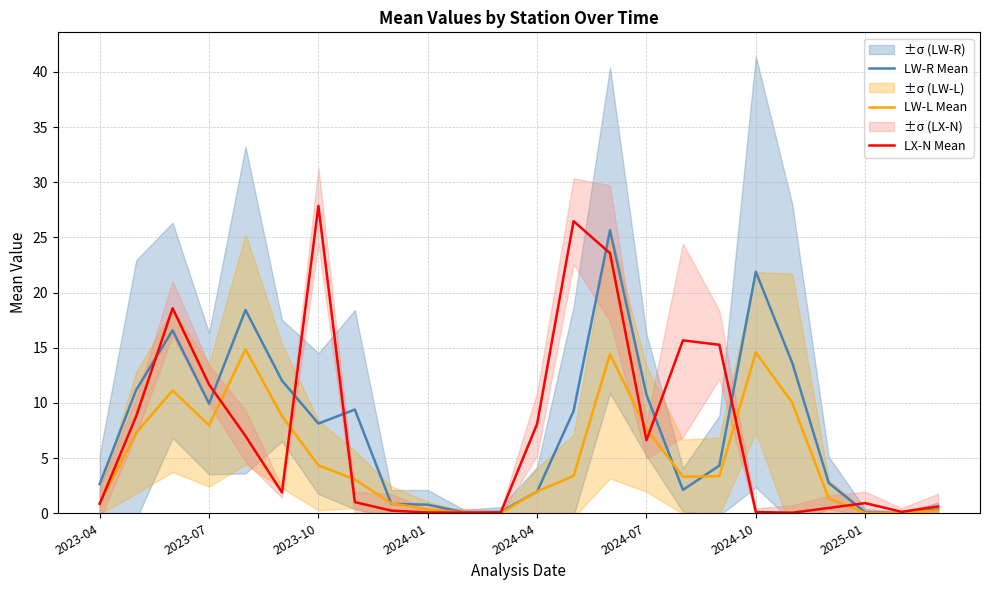

At which label is LX-N Mean closest to 13?

2023-07